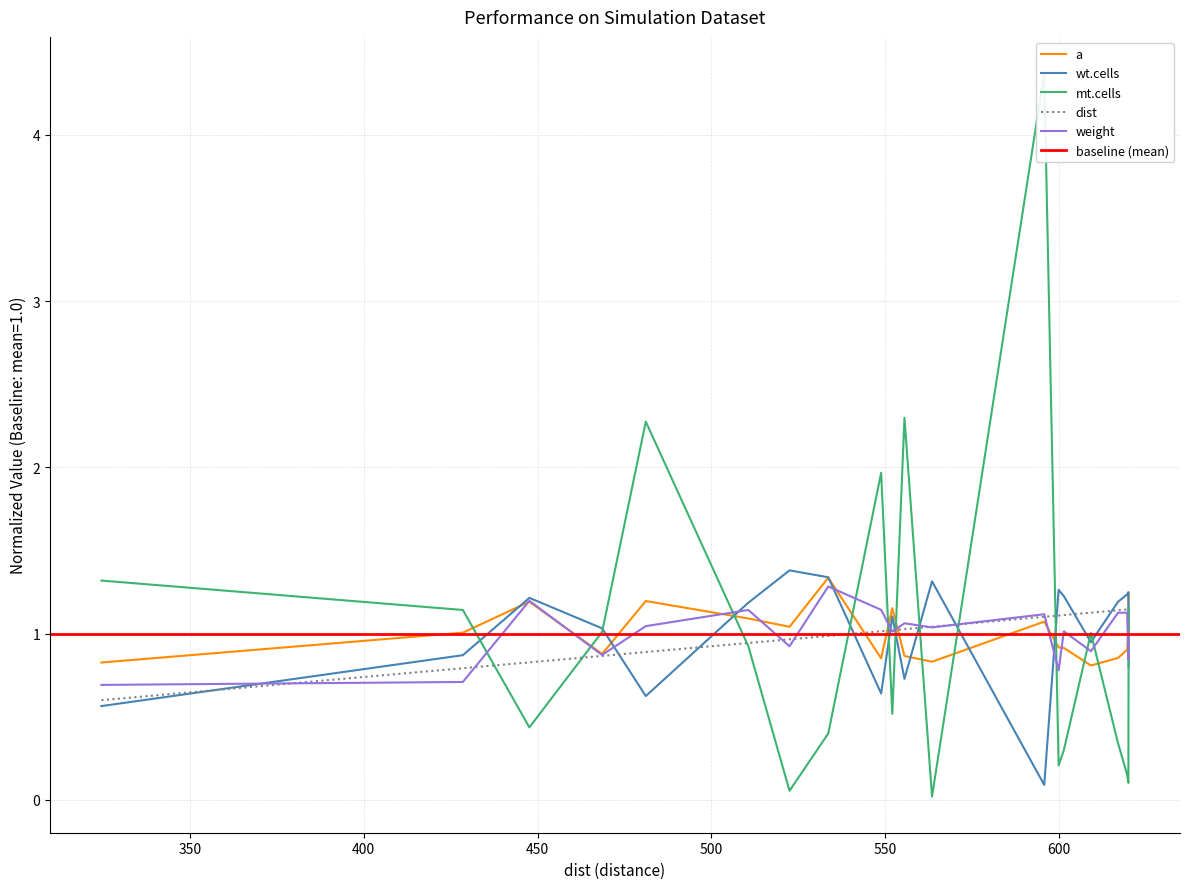

True or false: wt.cells has more than 1 interior local peaks.

True